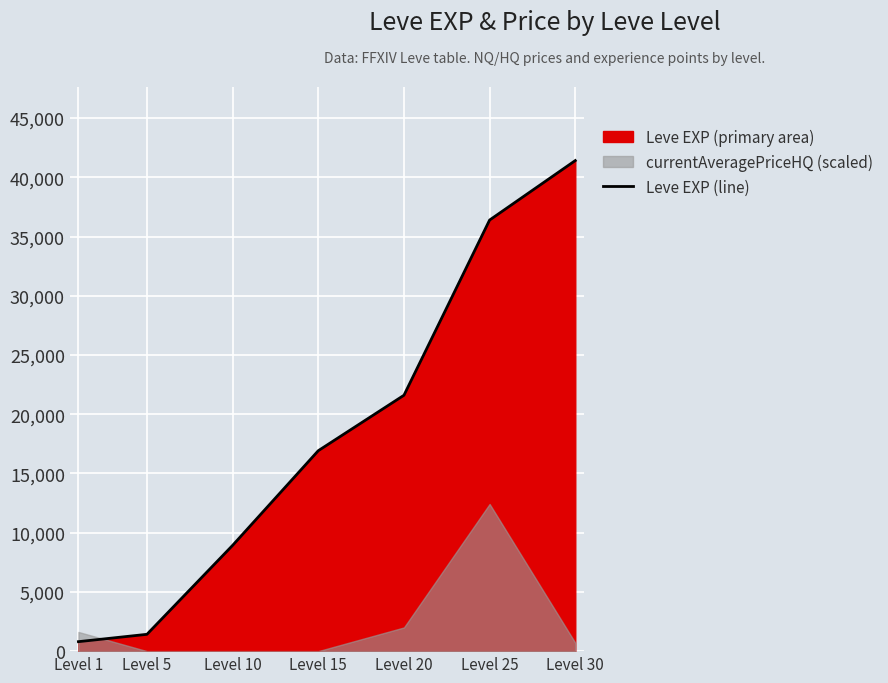

List the labels in order of value, largest first.

Level 30, Level 25, Level 20, Level 15, Level 10, Level 5, Level 1